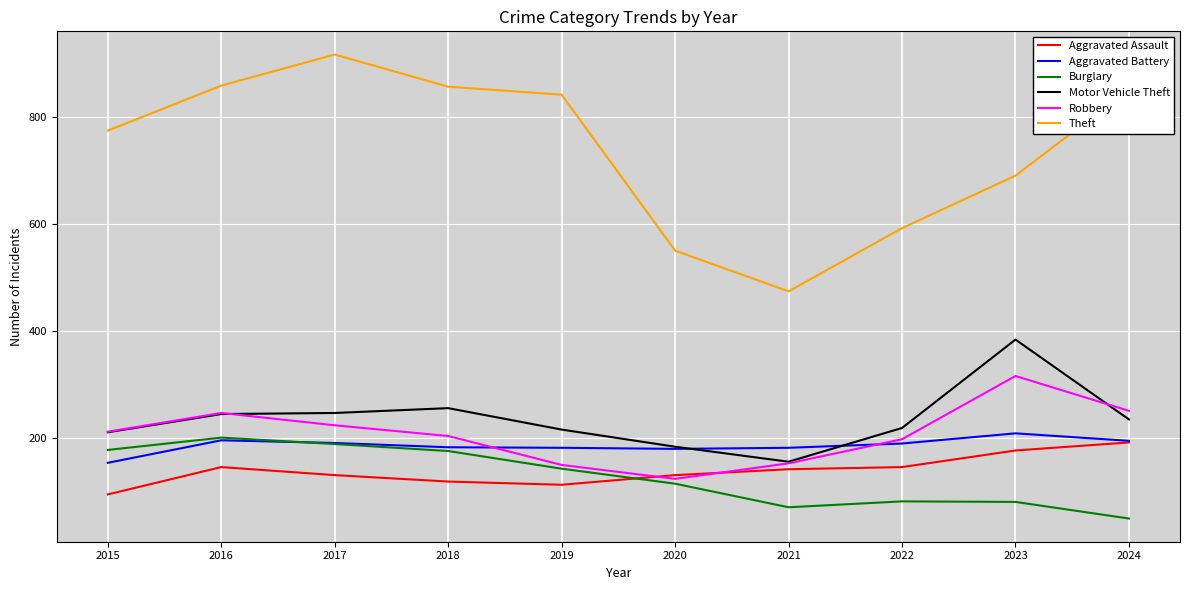

True or false: Theft and Aggravated Battery intersect in this chart.

False